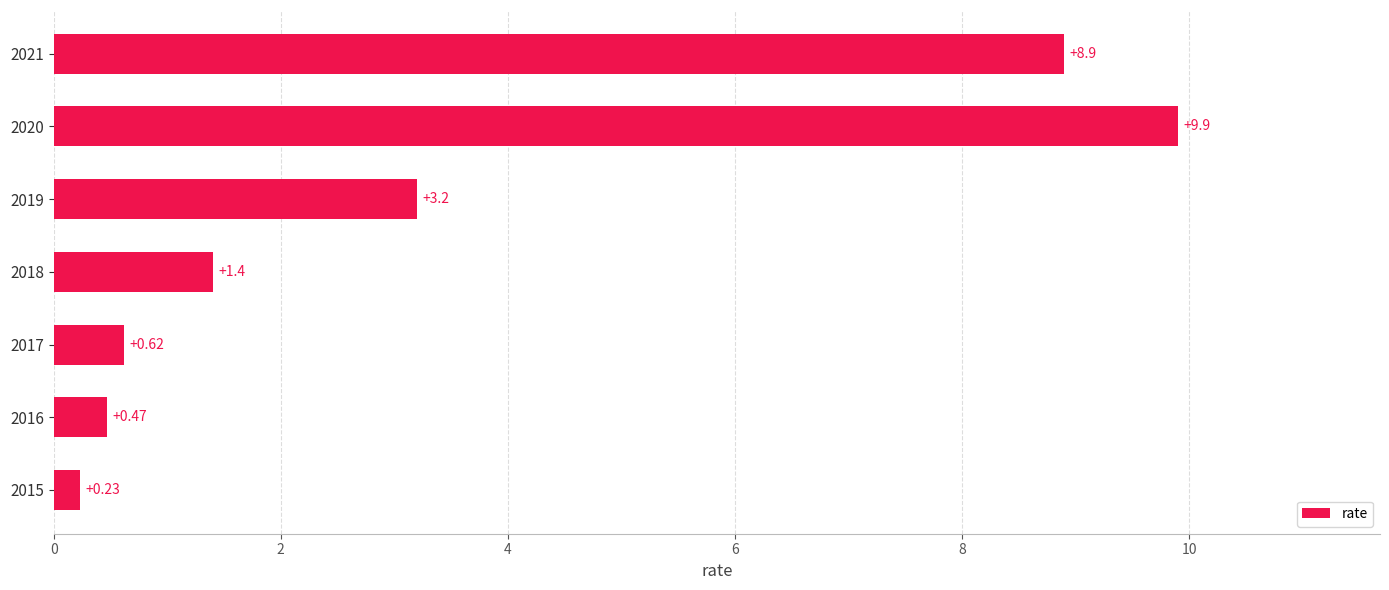

What is the difference between the second highest and second lowest values?

8.4